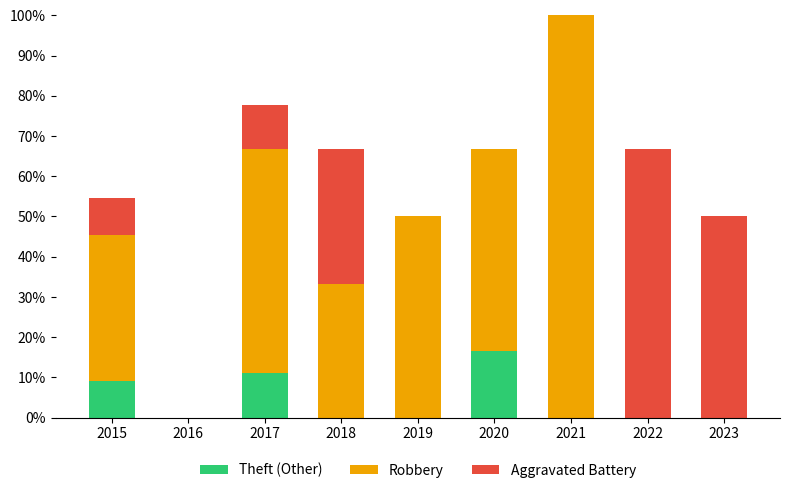

At which category is the sum across all series the highest?

2021